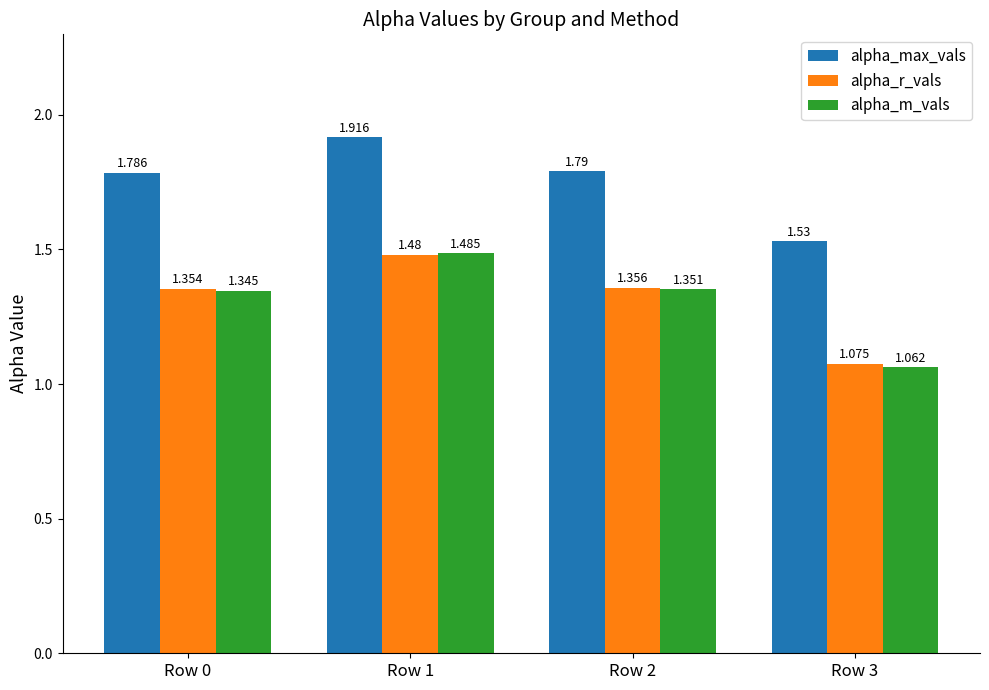

What are all the series names shown in the legend?

alpha_max_vals, alpha_r_vals, alpha_m_vals